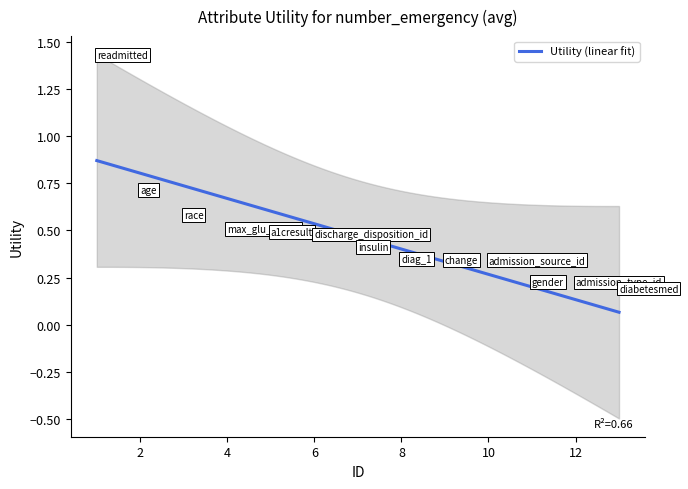

Rank the categories by value from lowest to highest.

diabetesmed, admission_type_id, gender, admission_source_id, change, diag_1, insulin, discharge_disposition_id, a1cresult, max_glu_serum, race, age, readmitted